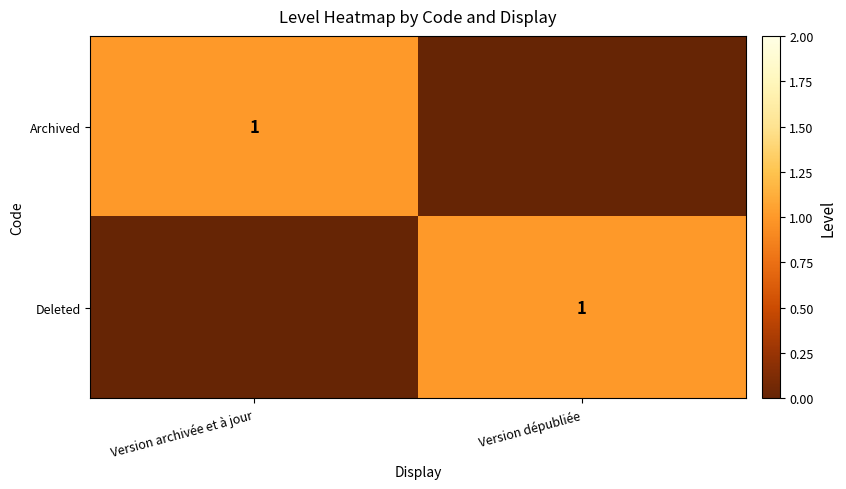

Is it true that Deleted equals 1 at Version dépubliée?

True